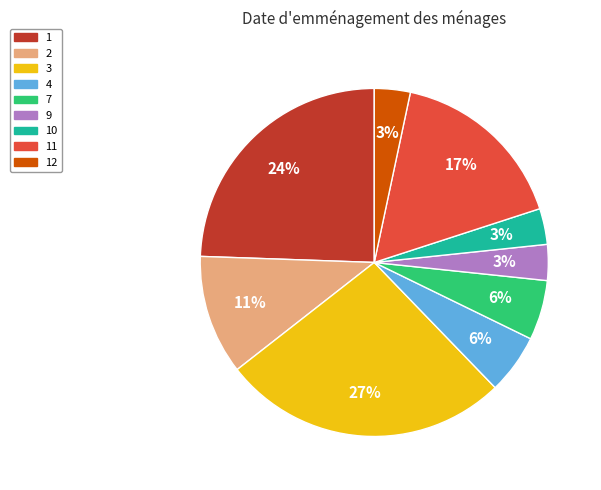

Is it true that 3 is 27% of the pie?

True